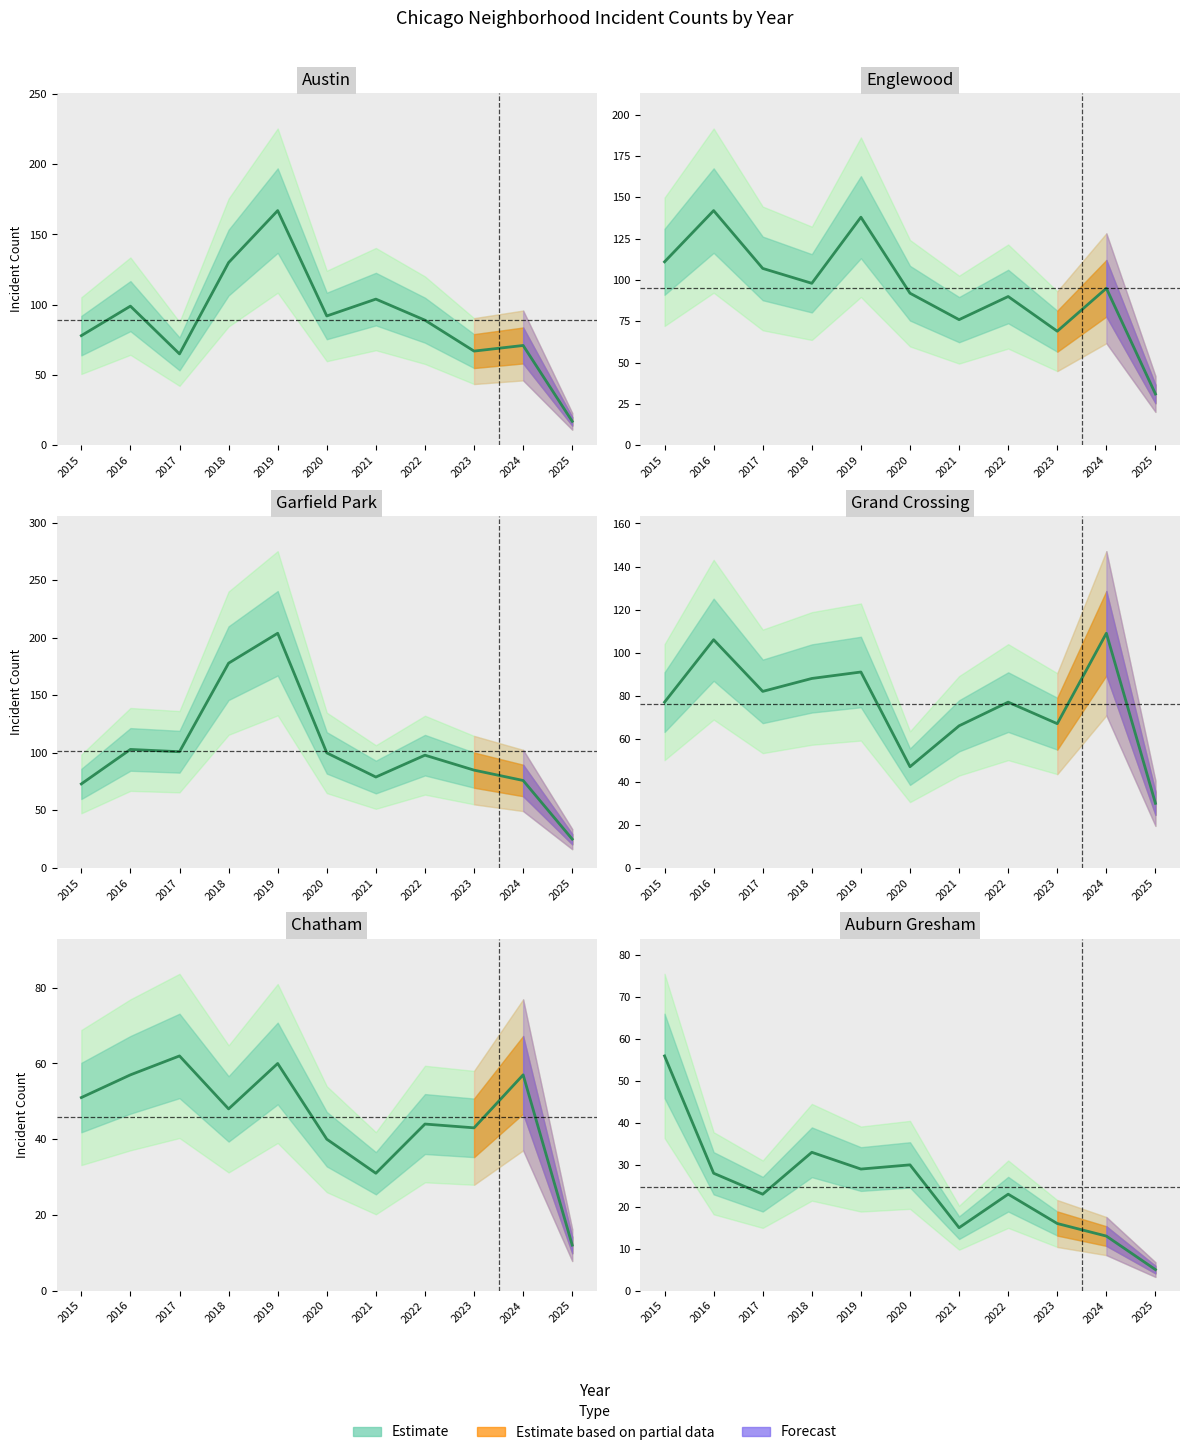

How many lines are shown in the chart?

6